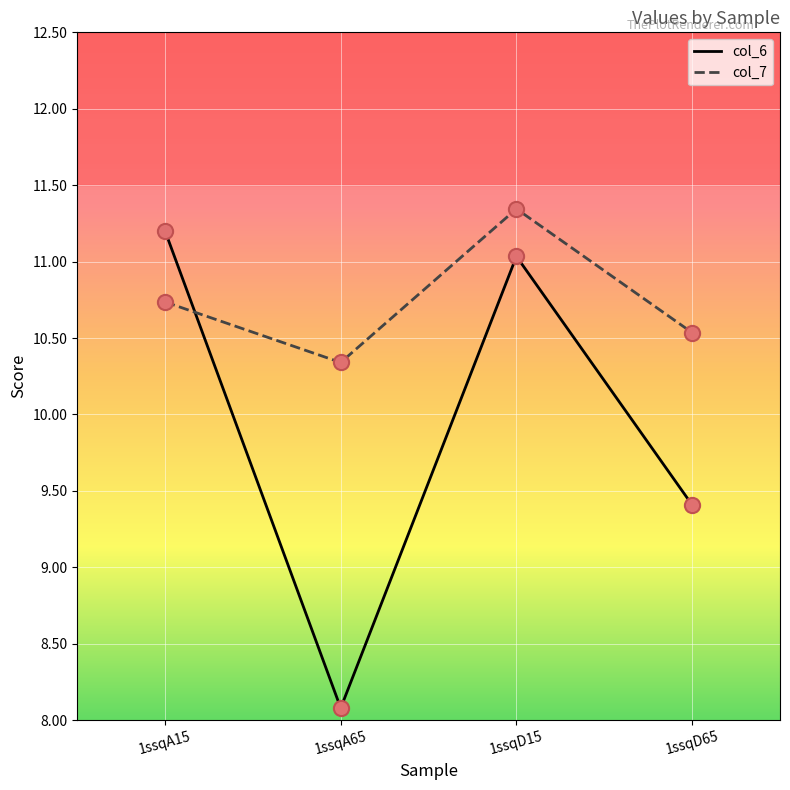

Is the value of col_7 at 1ssqD65 greater than the value of col_6 at 1ssqA15?

No